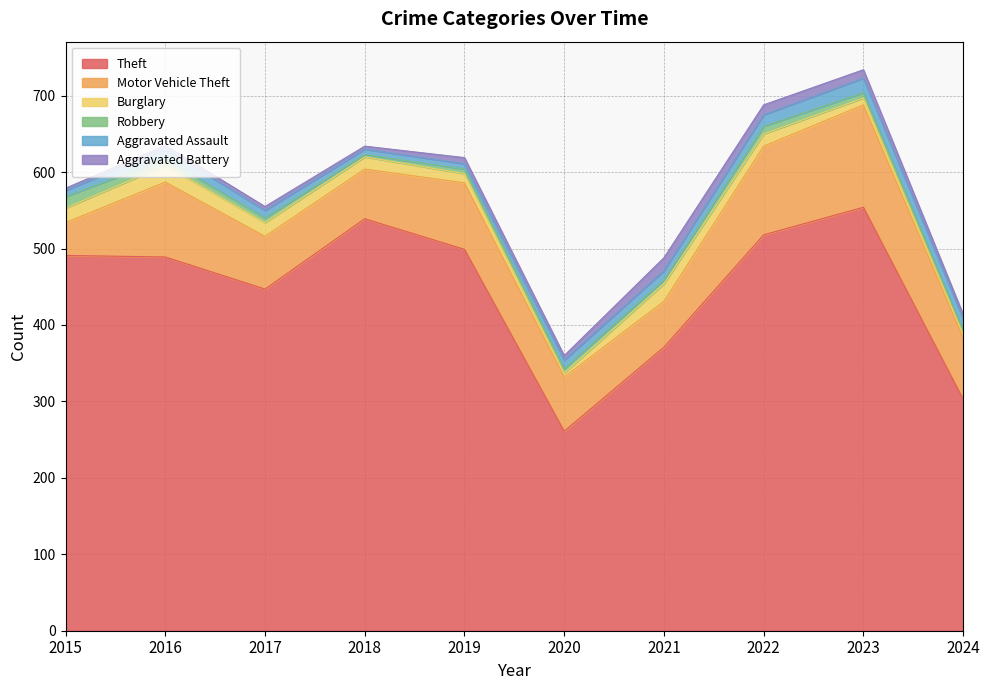

At which category is the sum across all series the highest?

2023